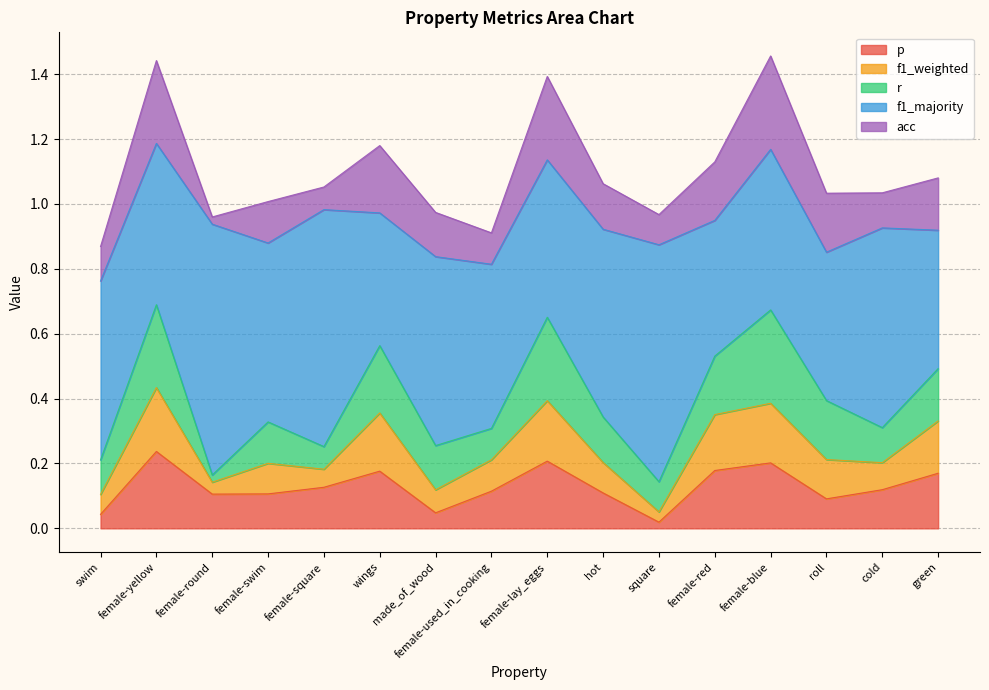

The value of f1_weighted at female-red is 0.0. True or false?

False